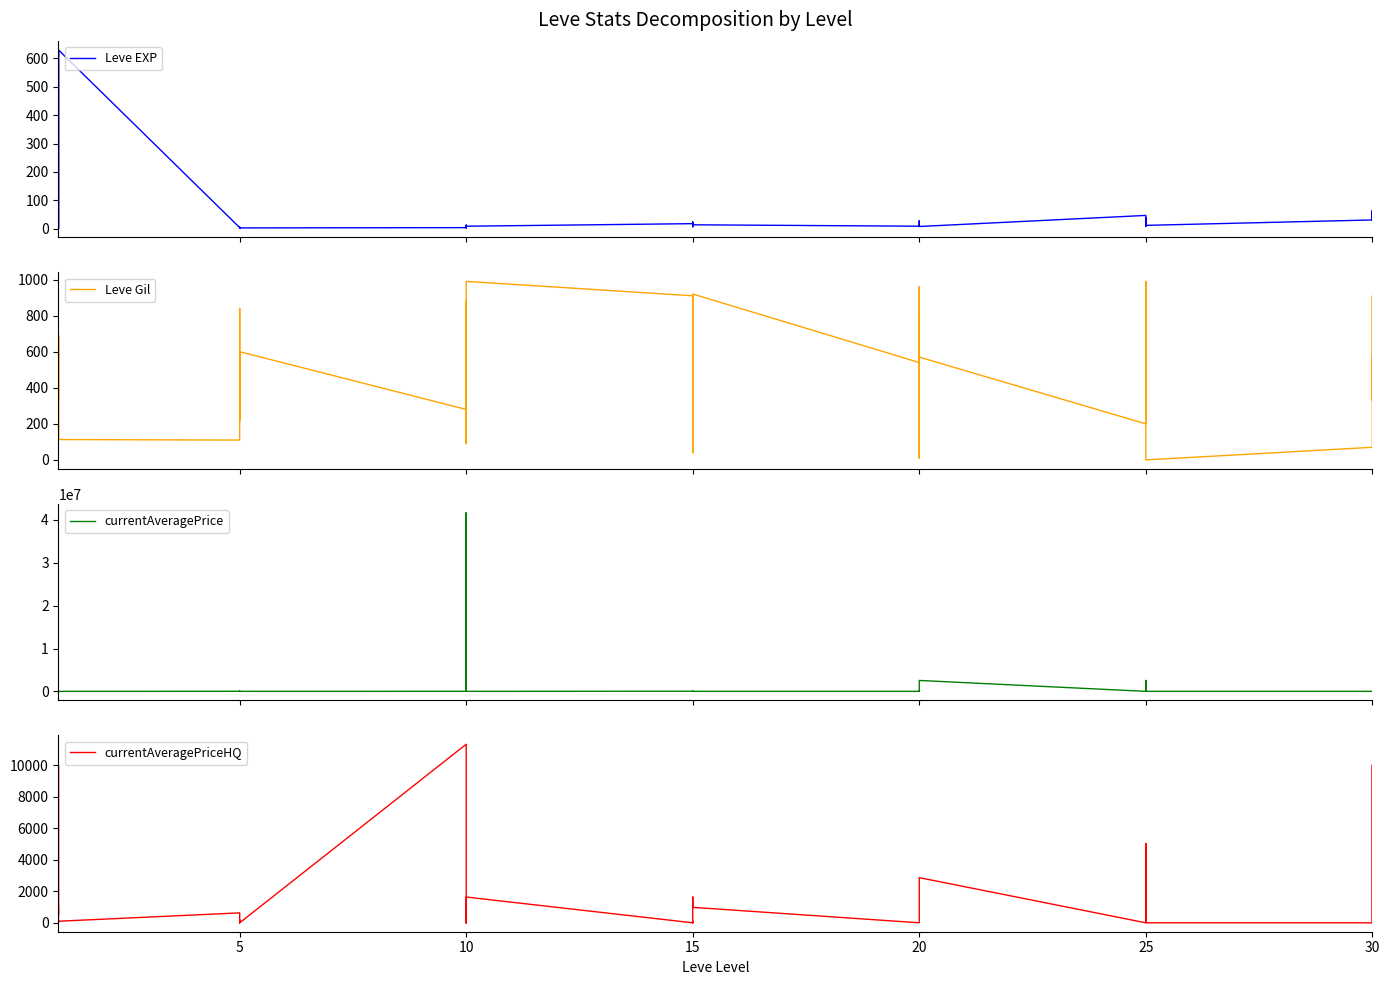

At how many categories does at least one series exceed 13062287?

1